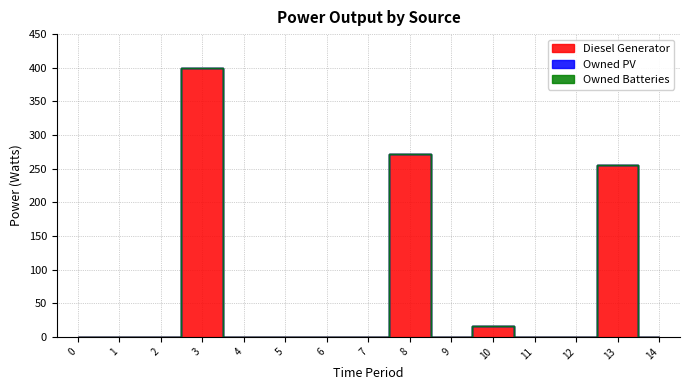

At which category is the sum across all series the highest?

3